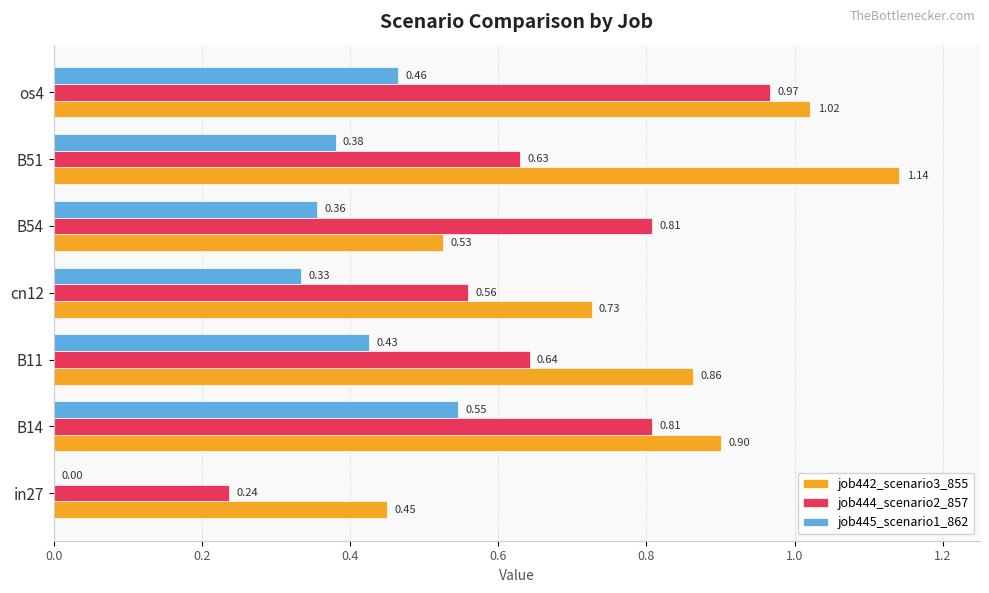

Which series has the largest total across all categories?

job442_scenario3_855